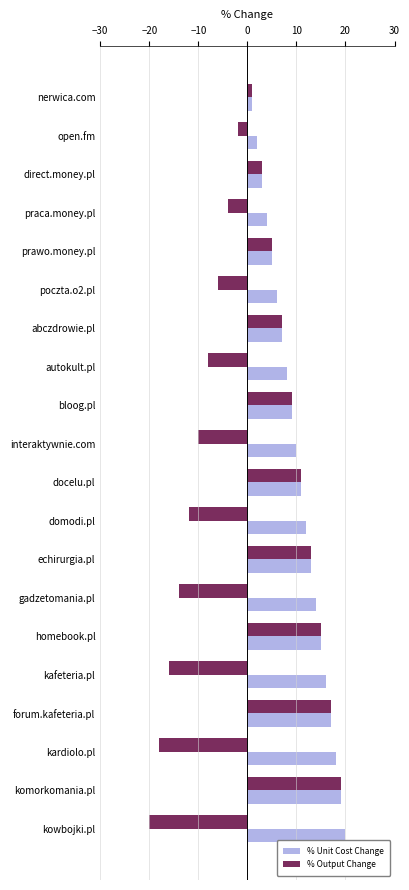

List the series in order of their overall mean, highest first.

% Unit Cost Change, % Output Change